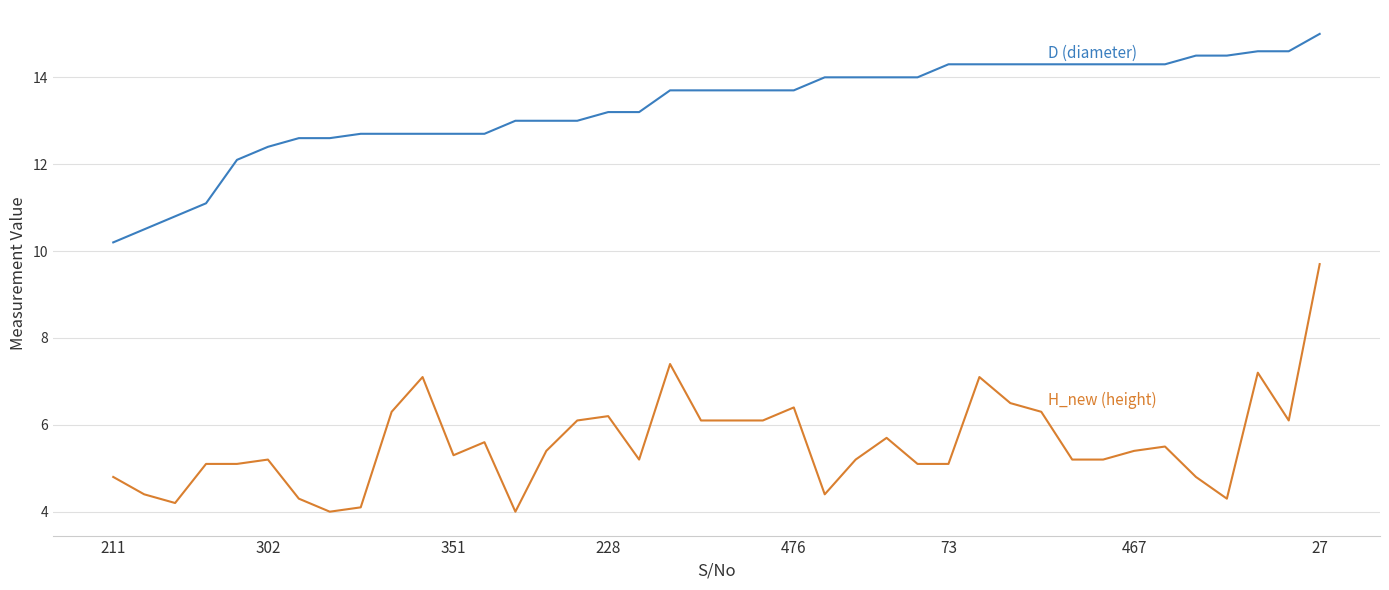

Reading right to left, transcribe all the data shown in this chart.

D (diameter): 15.0	14.6	14.6	14.5	14.5	14.3	14.3	14.3	14.3	14.3	14.3	14.3	14.3	14.0	14.0	14.0	14.0	13.7	13.7	13.7	13.7	13.7	13.2	13.2	13.0	13.0	13.0	12.7	12.7	12.7	12.7	12.7	12.6	12.6	12.4	12.1	11.1	10.8	10.5	10.2
H_new (height): 9.7	6.1	7.2	4.3	4.8	5.5	5.4	5.2	5.2	6.3	6.5	7.1	5.1	5.1	5.7	5.2	4.4	6.4	6.1	6.1	6.1	7.4	5.2	6.2	6.1	5.4	4.0	5.6	5.3	7.1	6.3	4.1	4.0	4.3	5.2	5.1	5.1	4.2	4.4	4.8